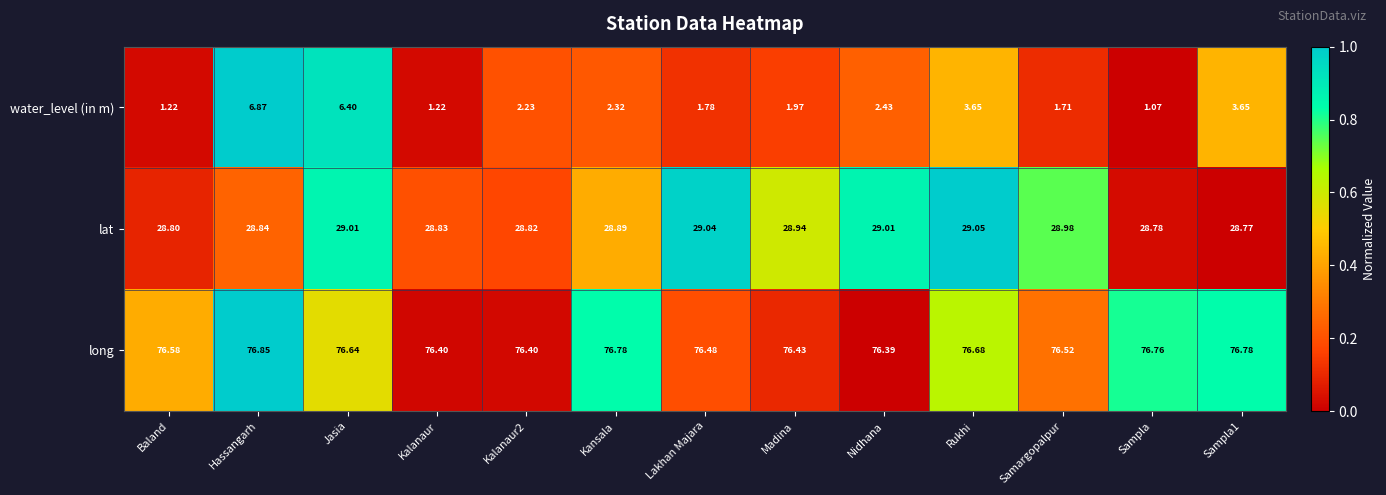

At which label is long closest to 76?

Nidhana